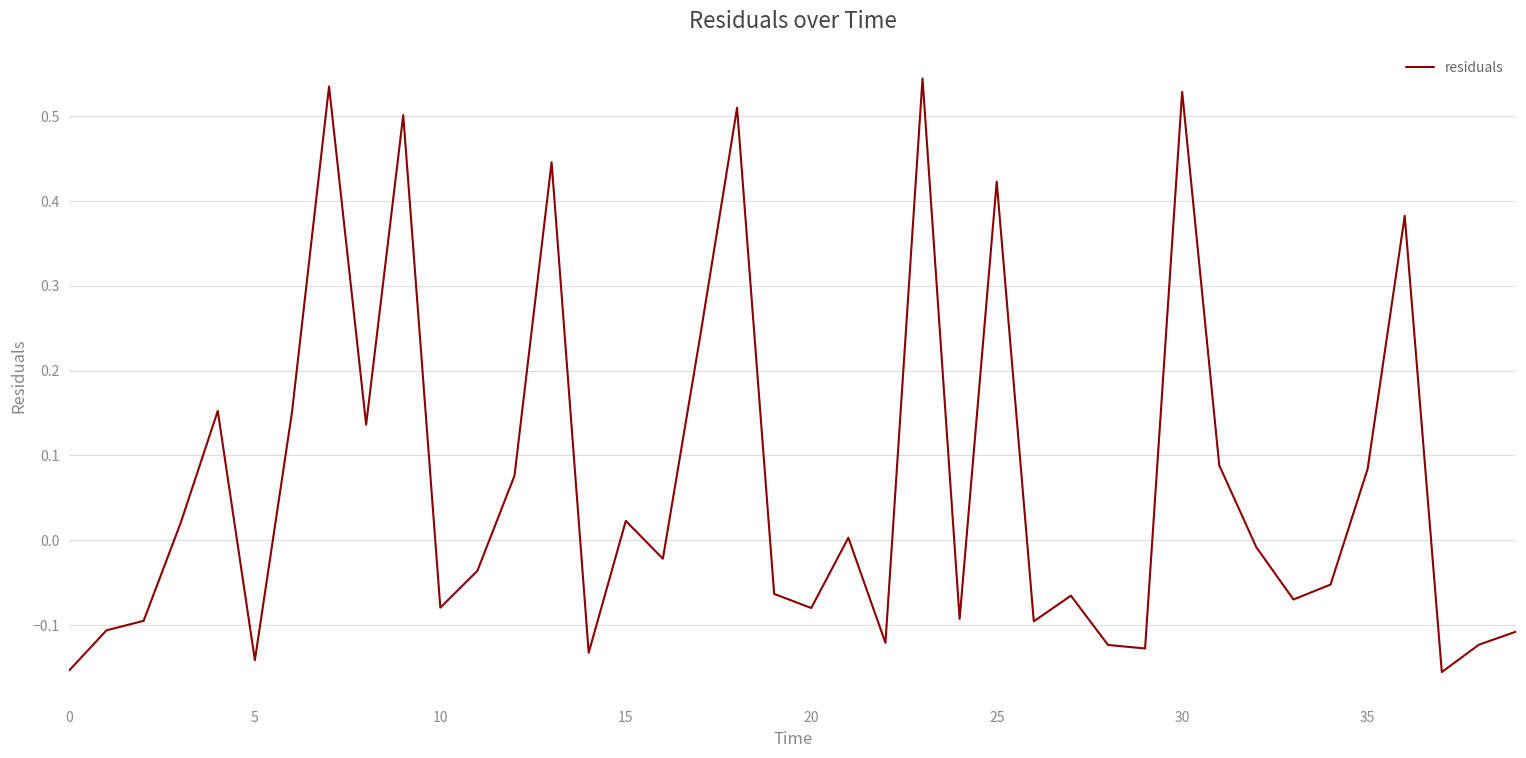

What is the difference between the maximum and minimum values?

0.7